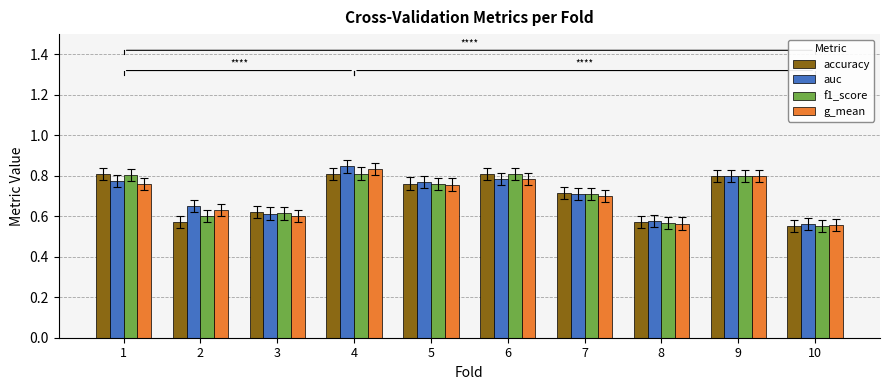

Between 3 and 4, which series saw the biggest shift?

auc